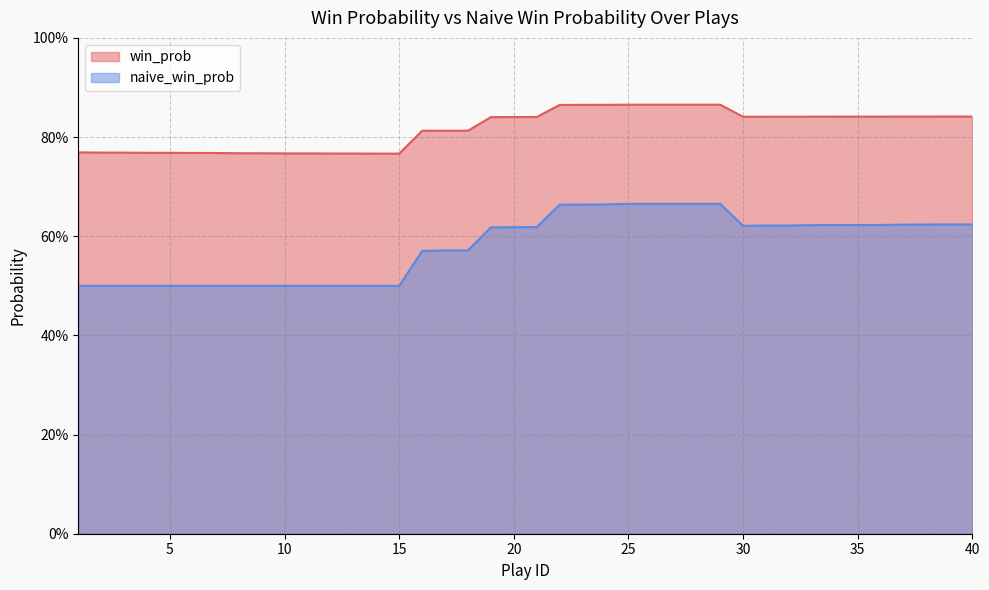

Where is the first local maximum for naive_win_prob?

29